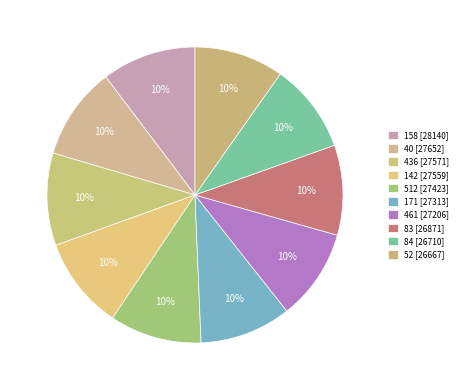

How much of the chart is everything except 436?

89.9%